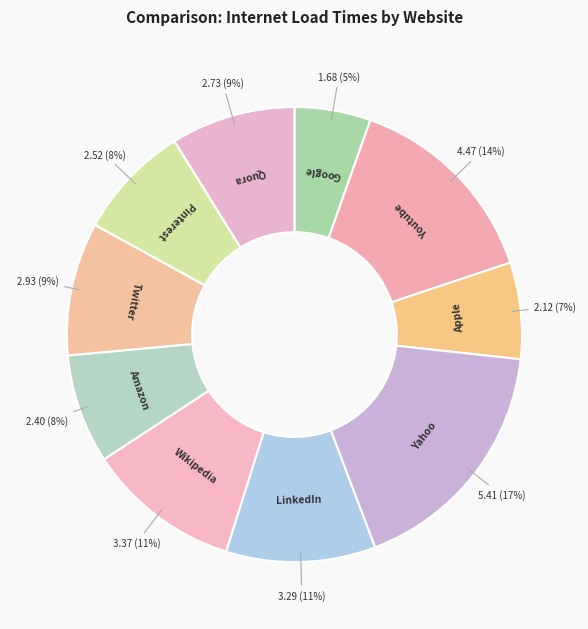

The Apple slice represents 7% of the pie. True or false?

True